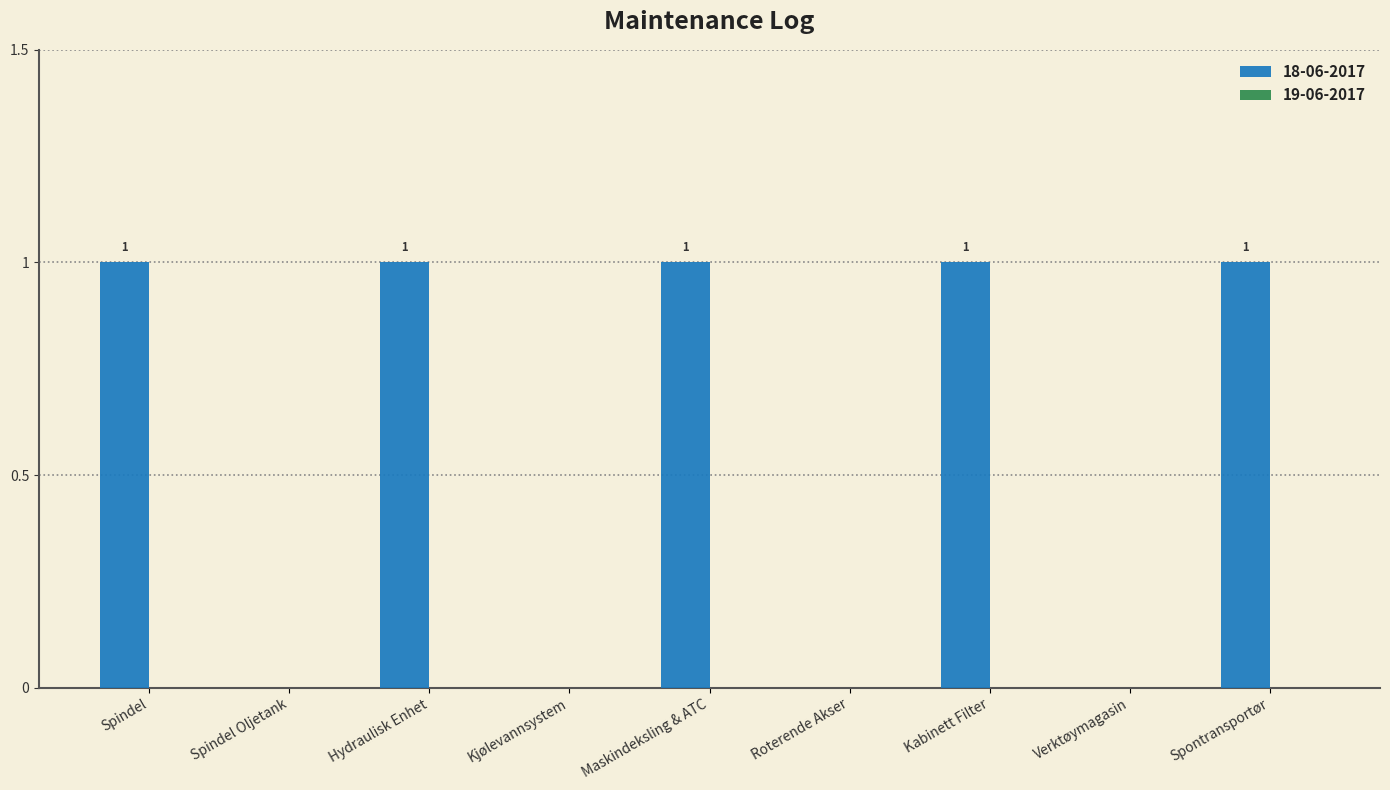

The value at Spontransportør is 2. True or false?

False